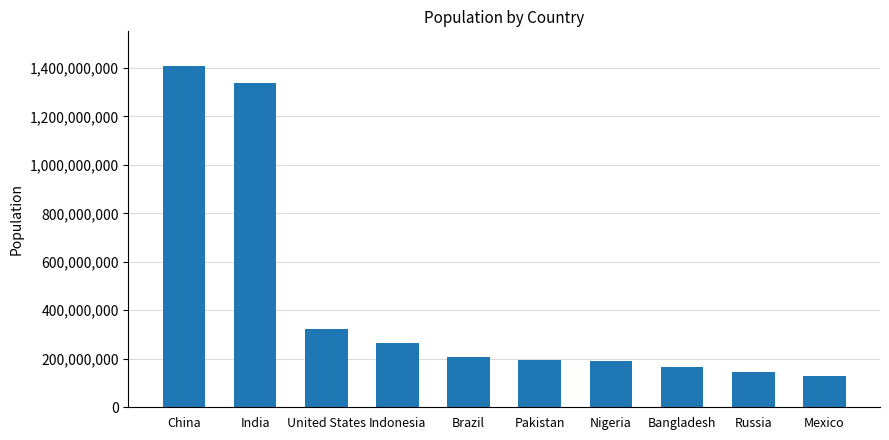

Read the value at Indonesia, to the nearest 10.

263991380